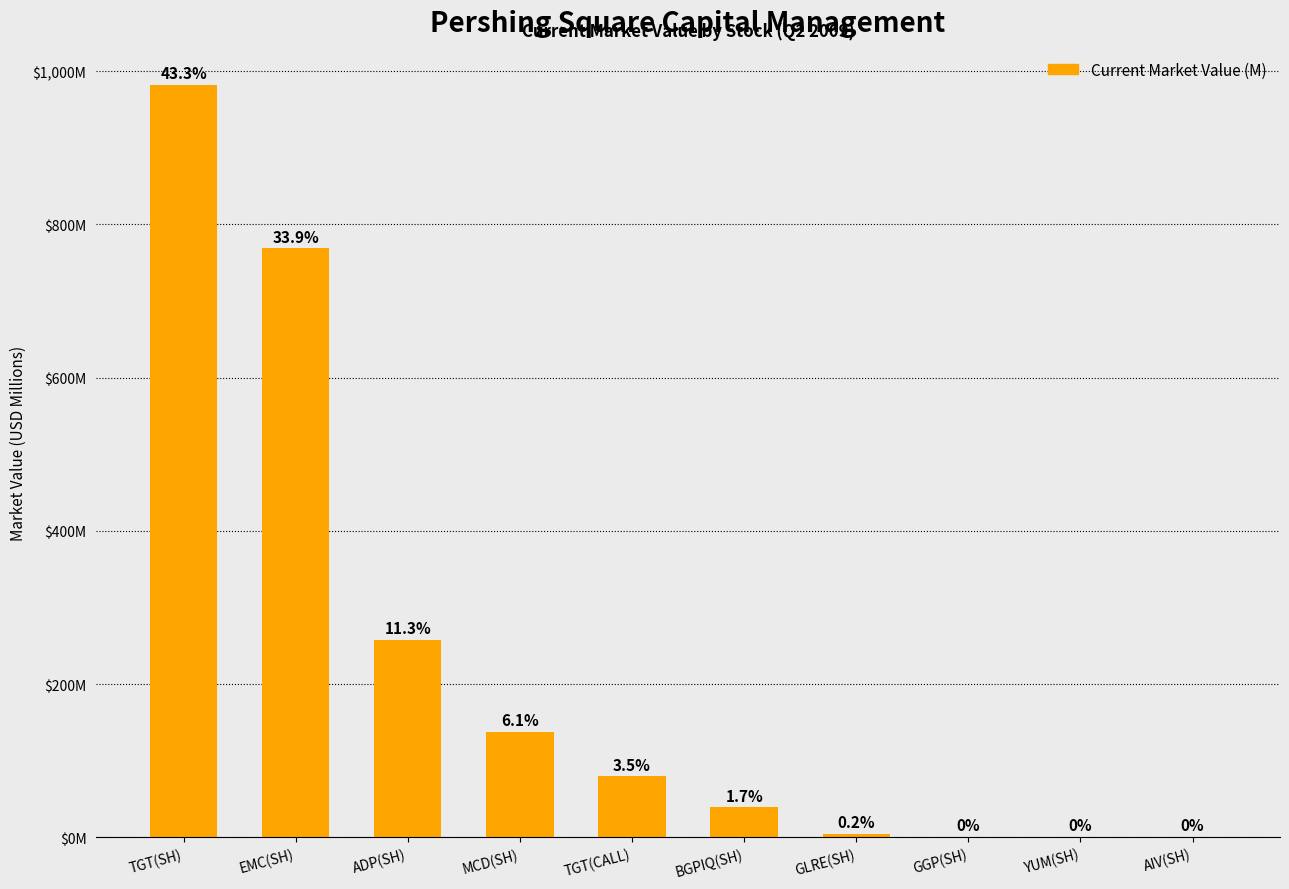

The chart shows a value of 0.0 at AIV(SH). True or false?

True